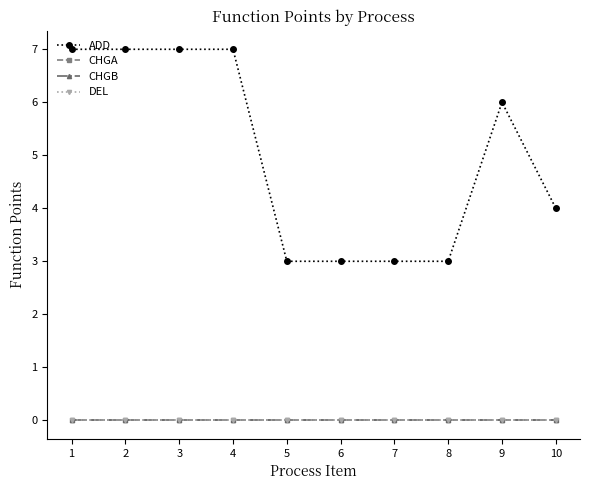

Does the chart have visible grid lines?

No